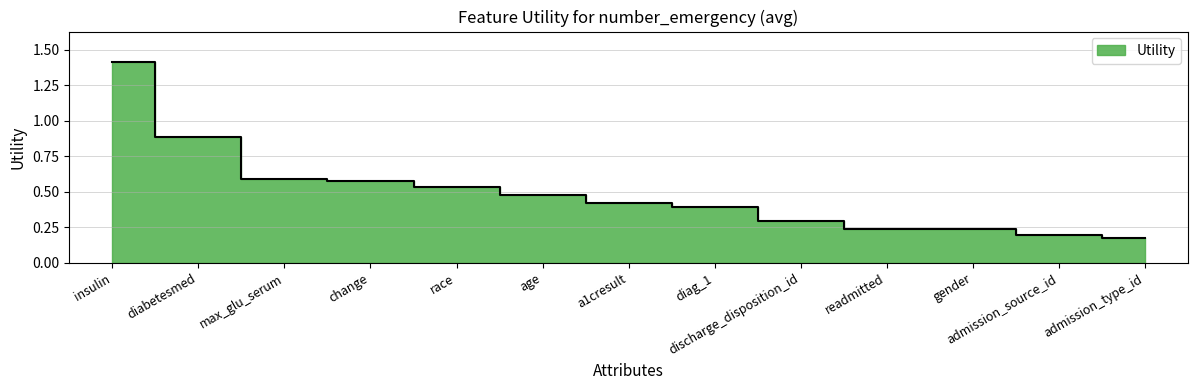

What is the sum of the values at insulin and readmitted?

1.7